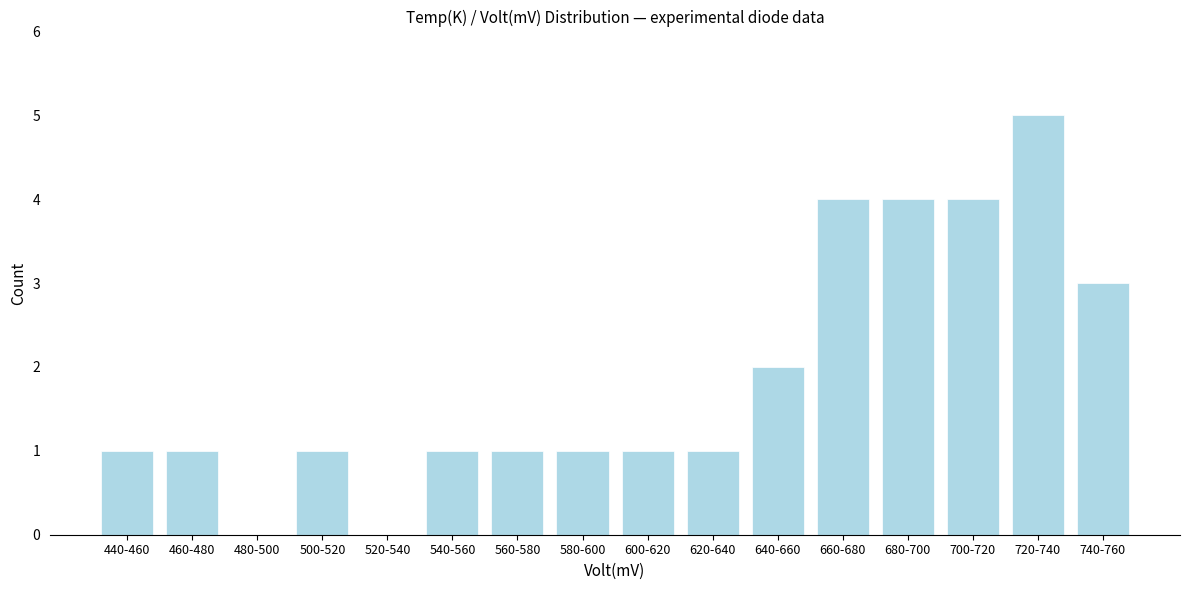

Reading right to left, transcribe all the data shown in this chart.

740-760=3	720-740=5	700-720=4	680-700=4	660-680=4	640-660=2	620-640=1	600-620=1	580-600=1	560-580=1	540-560=1	520-540=0	500-520=1	480-500=0	460-480=1	440-460=1